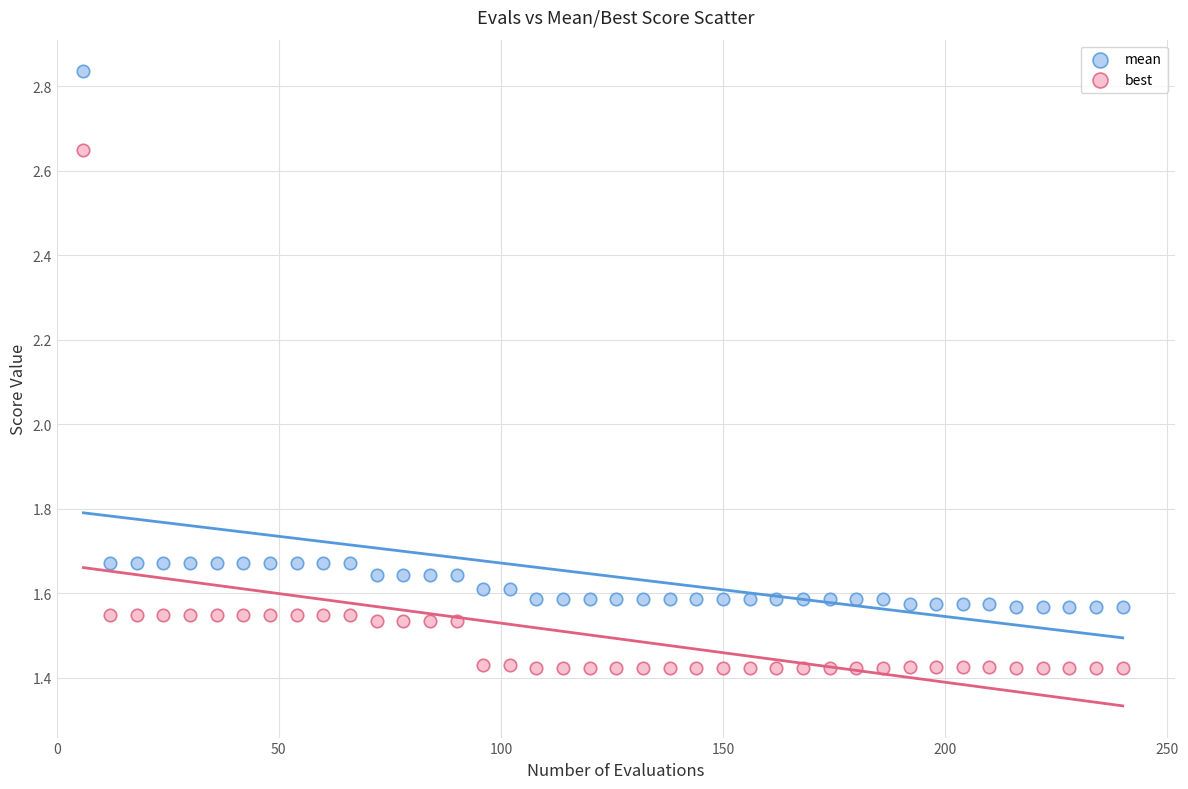

Which series reaches the maximum Y coordinate?

mean